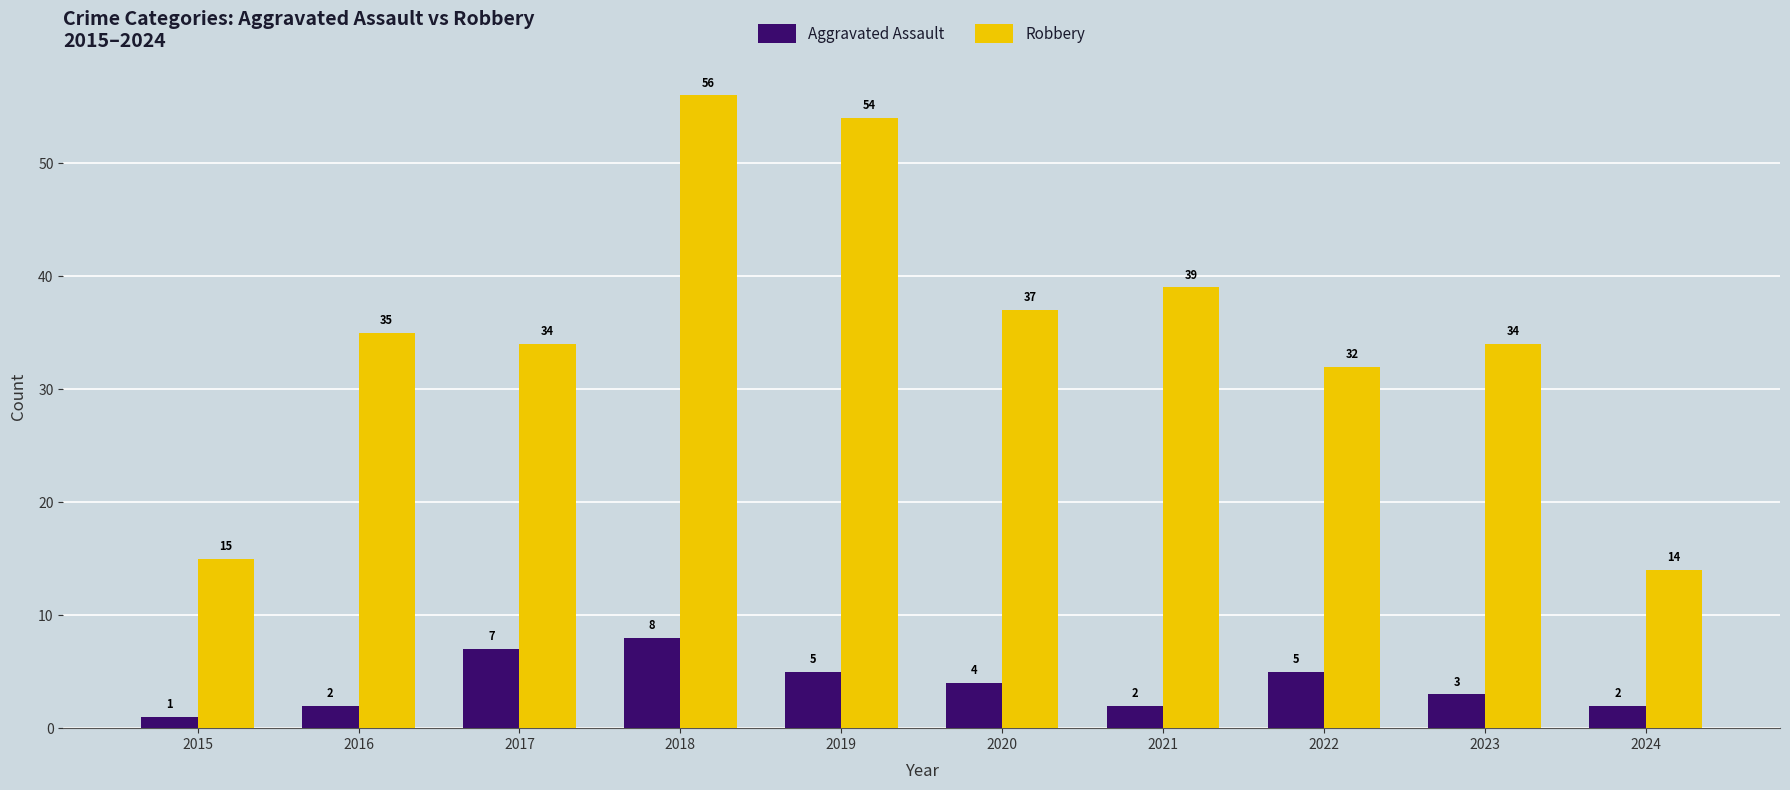

How many data points in Robbery are less than 35?

5